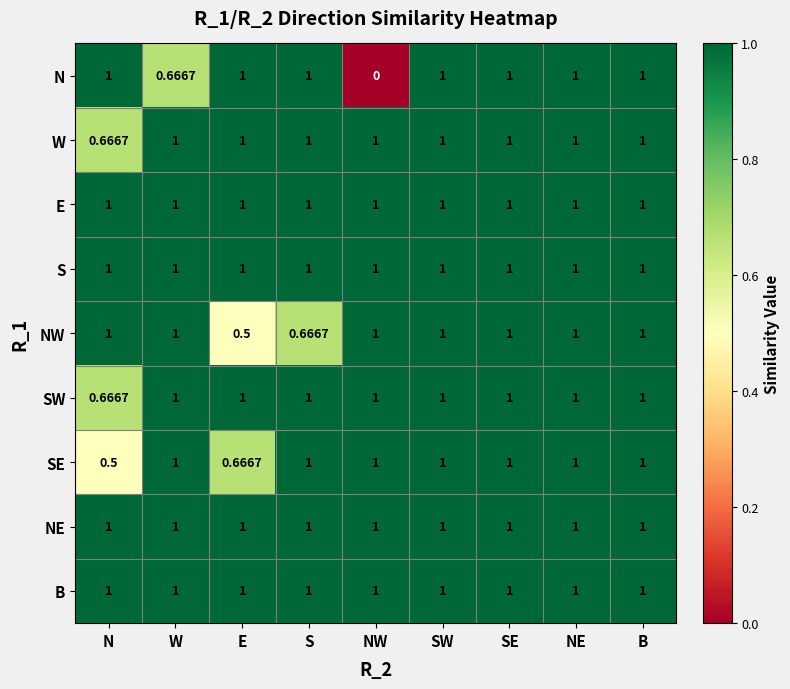

Which label corresponds to the smallest value in the chart?

NW